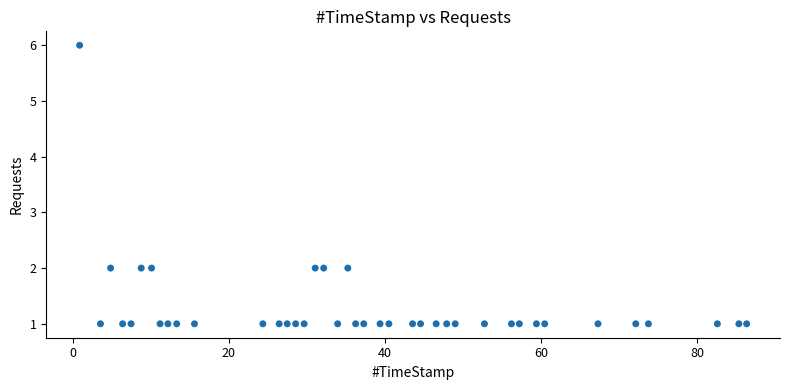

What is the range of Y values (max minus min)?

5